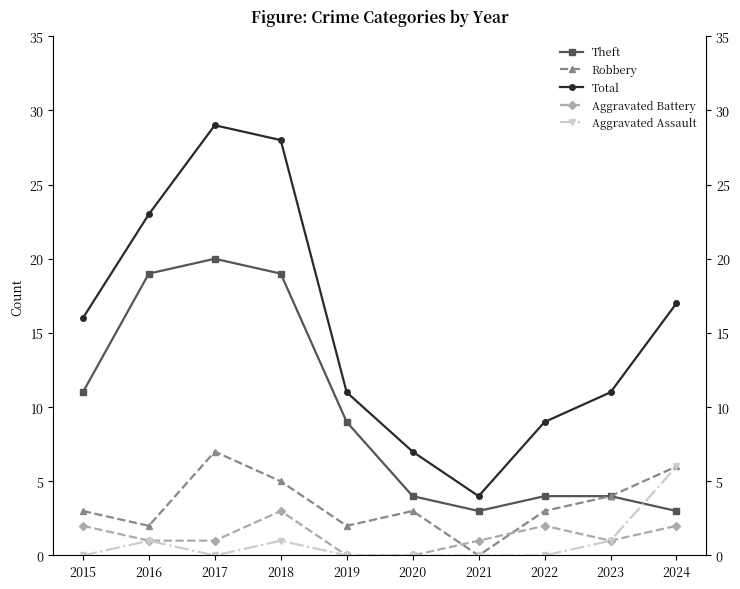

At 2023, list the series in order from largest to smallest.

Total, Theft, Robbery, Aggravated Battery, Aggravated Assault